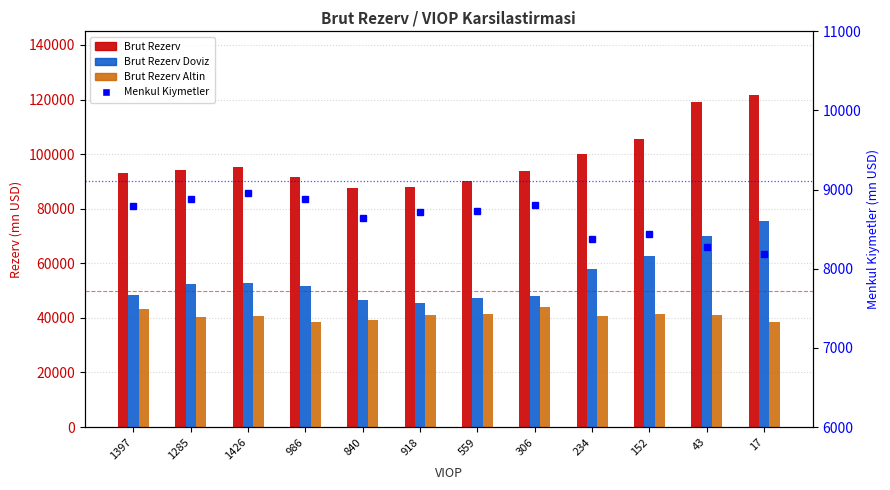

Reading right to left, extract all data points from this chart.

Brut Rezerv: 17=121721	43=119197	152=105720	234=100213	306=93686	559=90326	918=87850	840=87446	986=91663	1426=95213	1285=94048	1397=93206
Brut Rezerv Doviz: 17=75385	43=70145	152=62597	234=58090	306=48089	559=47320	918=45371	840=46564	986=51706	1426=52942	1285=52321	1397=48431
Brut Rezerv Altin: 17=38517	43=41151	152=41592	234=40595	306=44048	559=41468	918=40936	840=39361	986=38416	1426=40719	1285=40184	1397=43241
Menkul Kiymetler: 17=8191	43=8279	152=8436	234=8382	306=8811	559=8726	918=8714	840=8647	986=8876	1426=8952	1285=8883	1397=8791